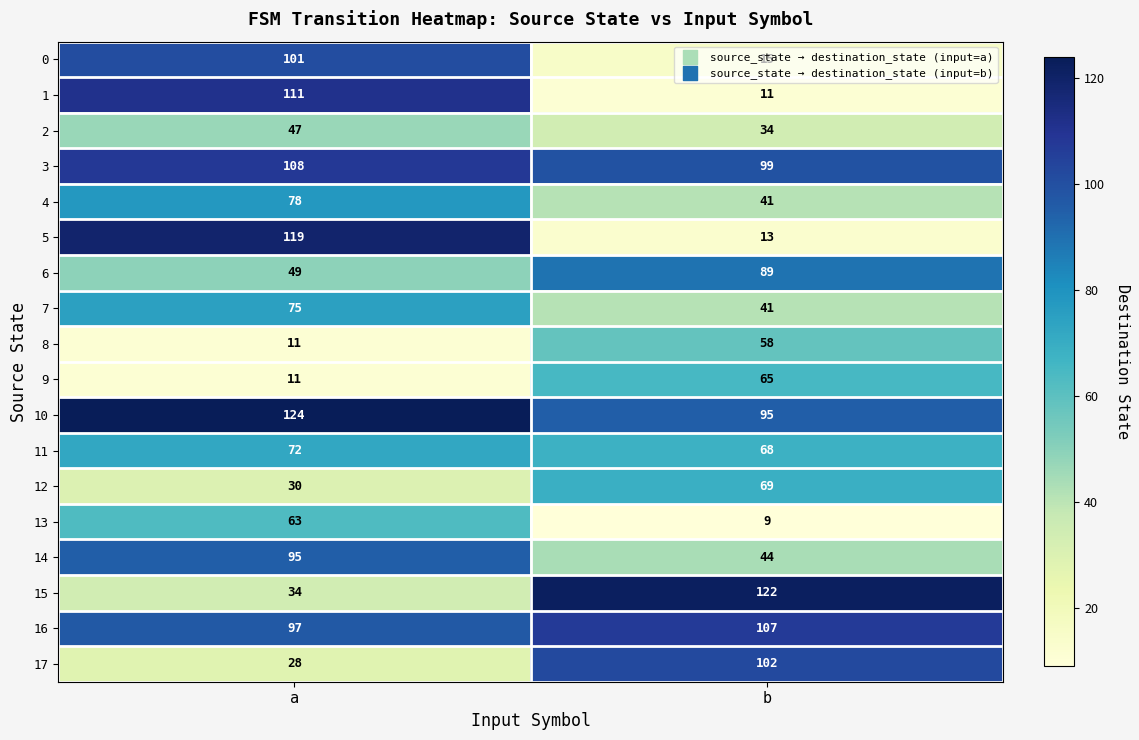

How many categories are shown in the chart?

2